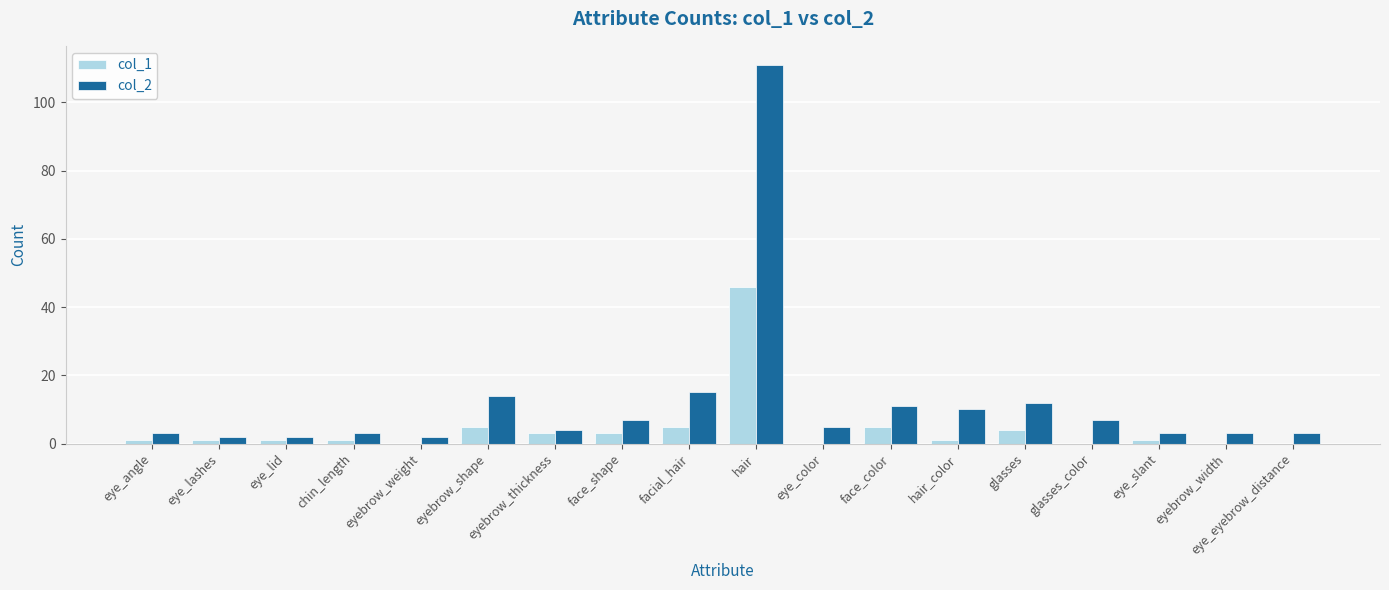

What is the difference between the col_1 values at eye_lashes and face_color?

4